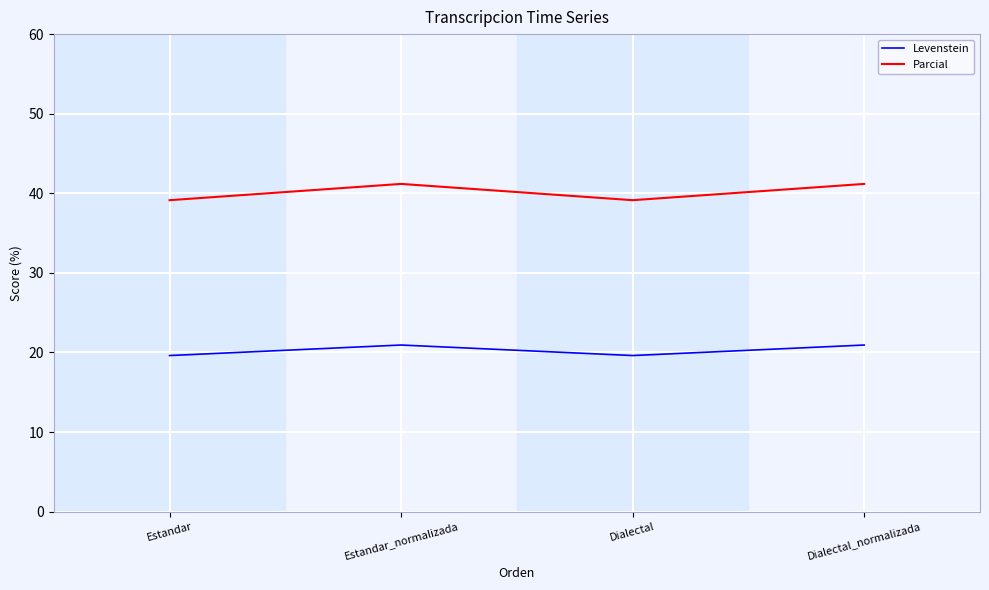

What is the maximum value shown in the chart?

41.2